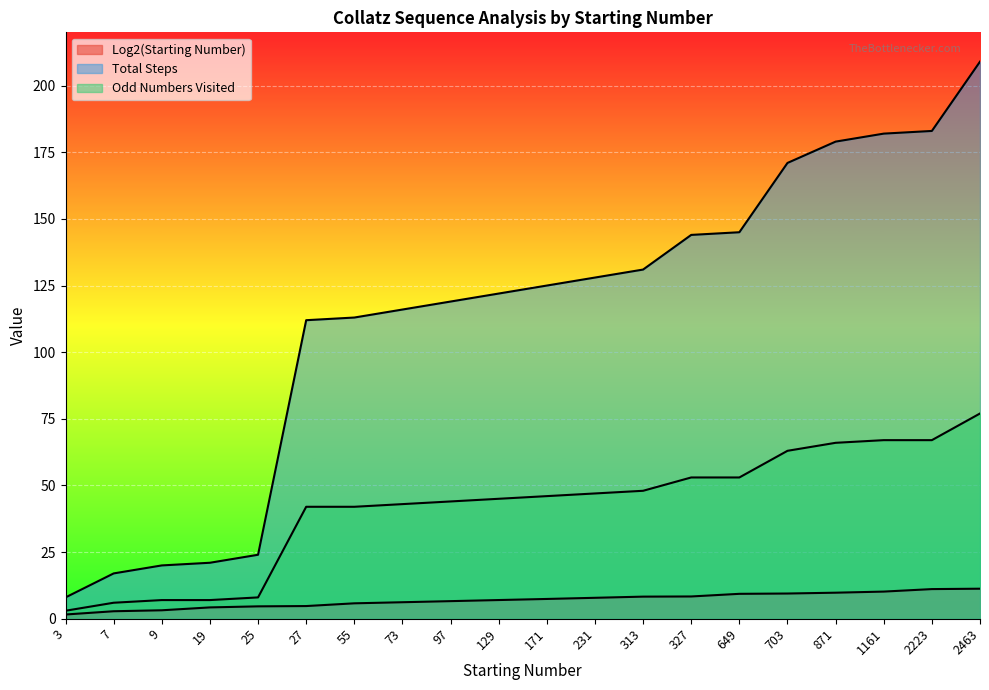

Reading left to right, transcribe all the data shown in this chart.

Log2(Starting Number): 3=1.6	7=2.8	9=3.2	19=4.2	25=4.6	27=4.8	55=5.8	73=6.2	97=6.6	129=7.0	171=7.4	231=7.9	313=8.3	327=8.4	649=9.3	703=9.5	871=9.8	1161=10.2	2223=11.1	2463=11.3
Total Steps: 3=8.0	7=17.0	9=20.0	19=21.0	25=24.0	27=112.0	55=113.0	73=116.0	97=119.0	129=122.0	171=125.0	231=128.0	313=131.0	327=144.0	649=145.0	703=171.0	871=179.0	1161=182.0	2223=183.0	2463=209.0
Odd Numbers Visited: 3=3.0	7=6.0	9=7.0	19=7.0	25=8.0	27=42.0	55=42.0	73=43.0	97=44.0	129=45.0	171=46.0	231=47.0	313=48.0	327=53.0	649=53.0	703=63.0	871=66.0	1161=67.0	2223=67.0	2463=77.0